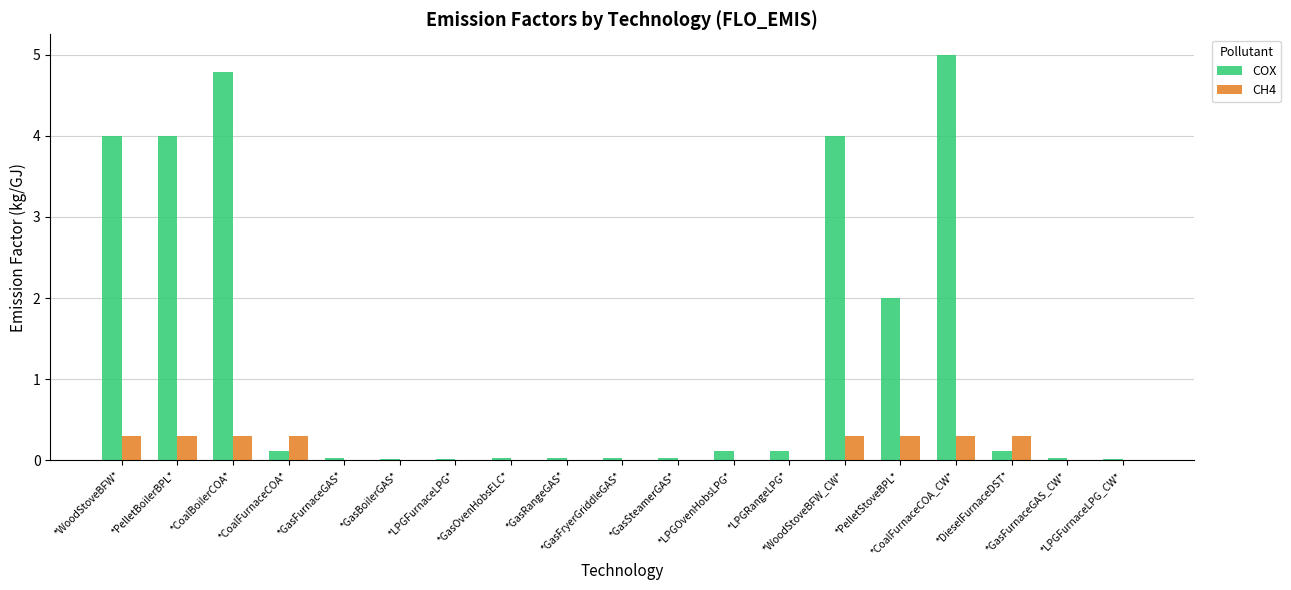

Which series has the largest total across all categories?

COX